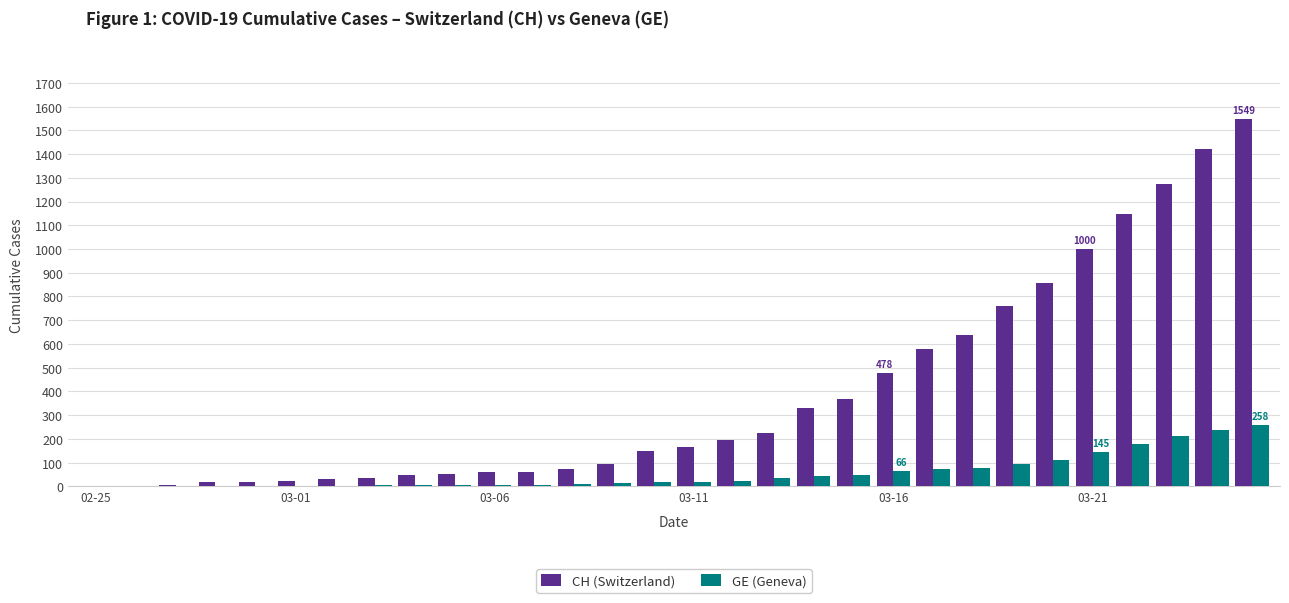

Which series has the widest spread of values?

CH (Switzerland)